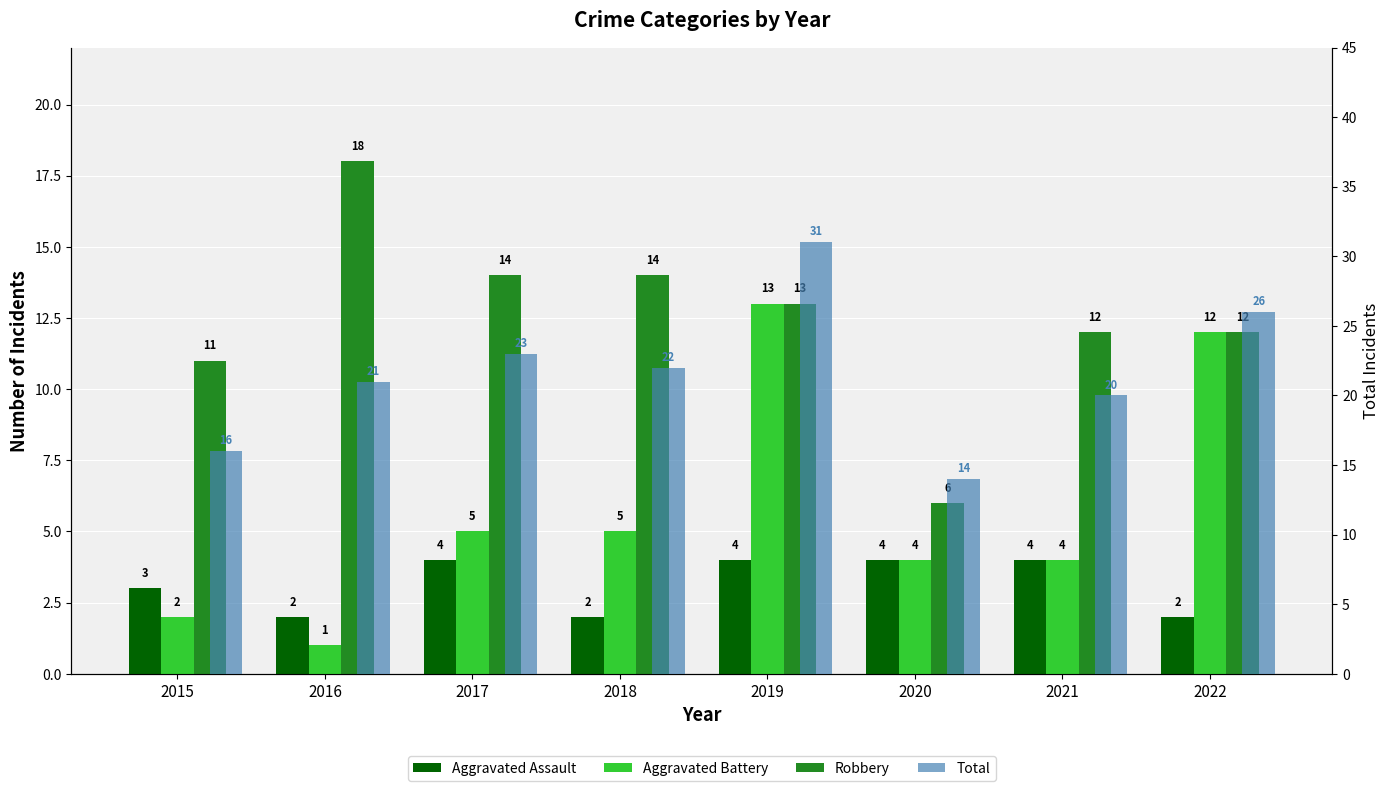

Are the bars grouped side by side (vs. stacked)?

Yes